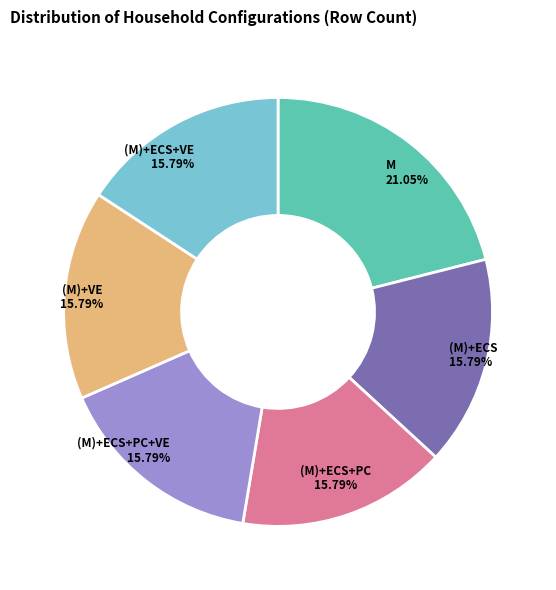

Does any single category account for the majority?

No